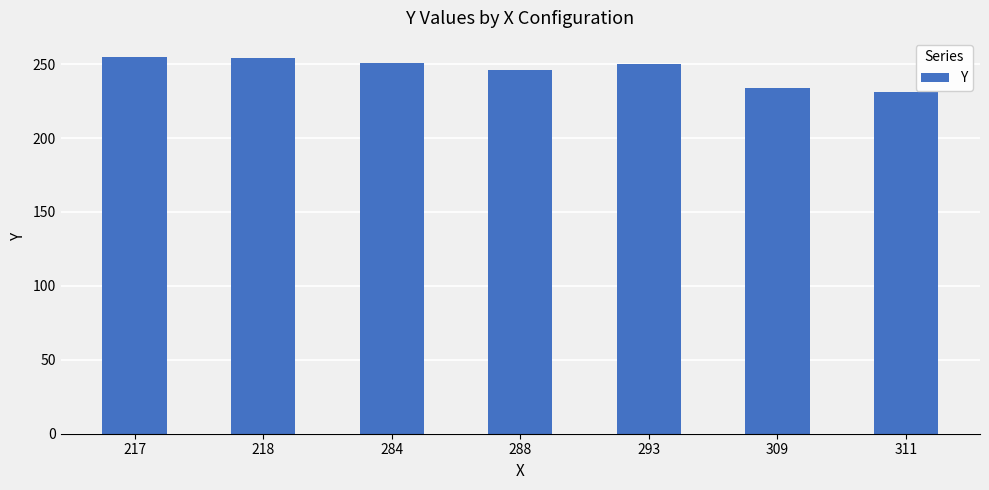

Which label corresponds to the smallest value in the chart?

311